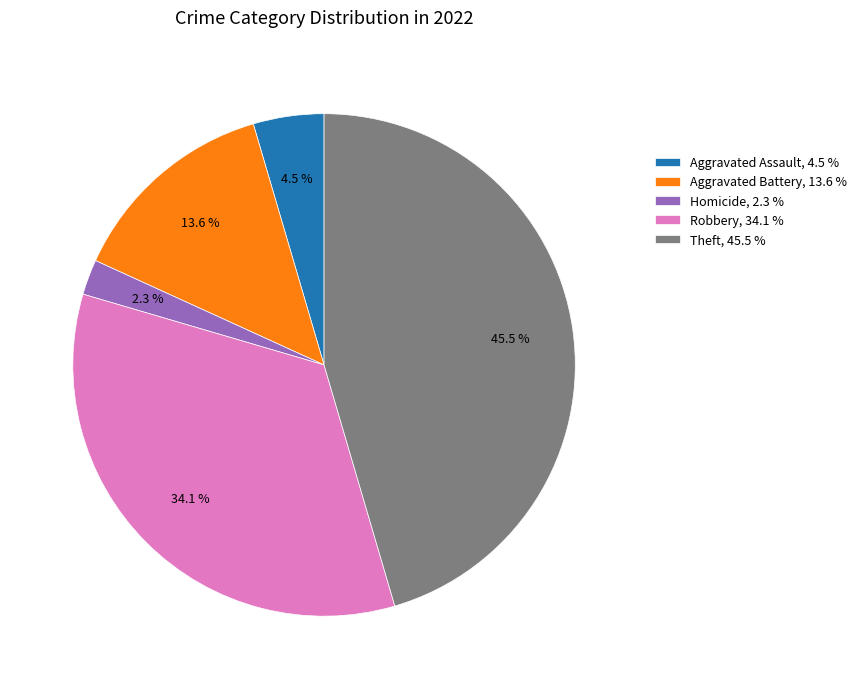

How many segments does this pie chart have?

5